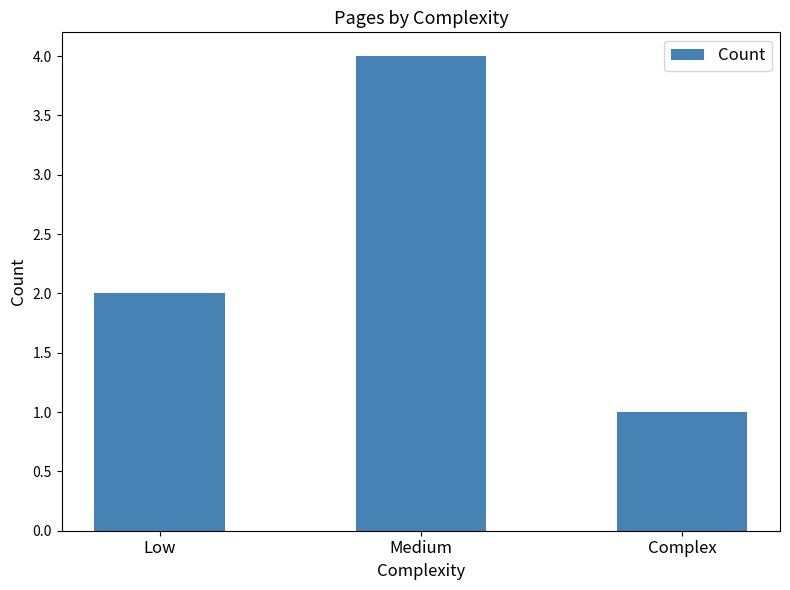

How many data points are less than 2?

1